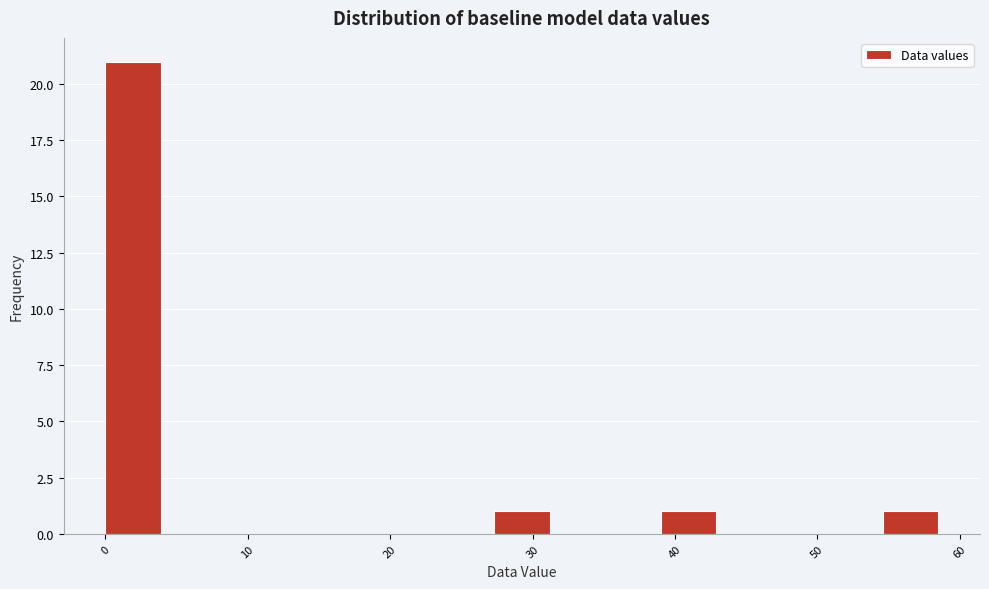

Read against the x-axis, roughly where is the centre of the tallest bar?

2